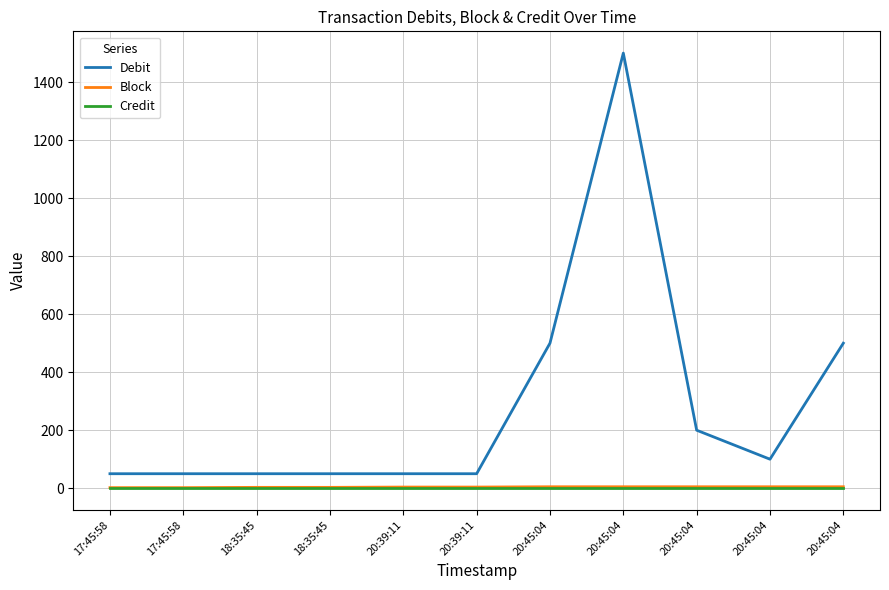

True or false: Credit has more than 2 points higher than both neighbors.

False